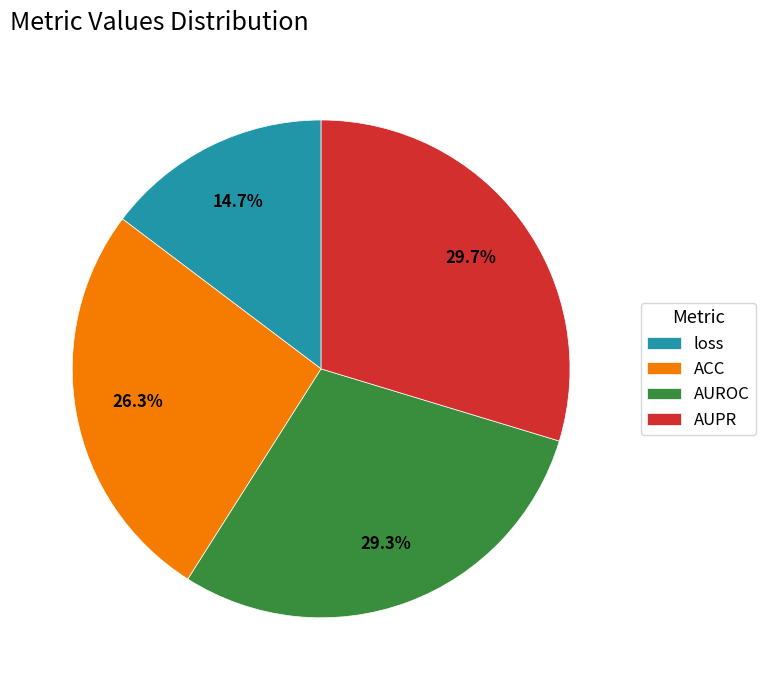

Is there a majority slice in this chart?

No